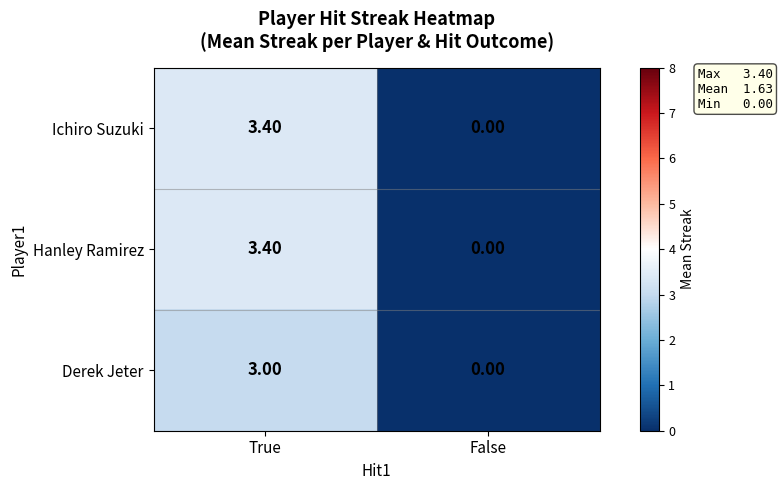

What is the difference between the maximum and minimum values in the Derek Jeter series?

3.0